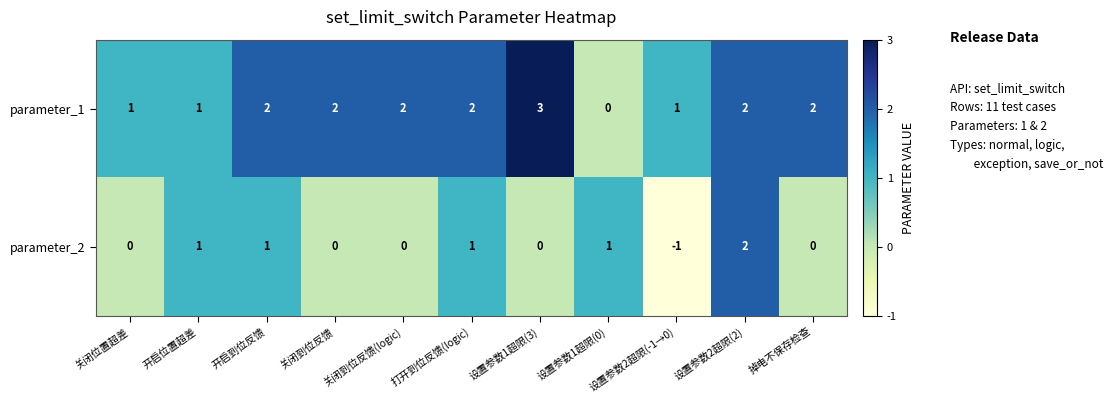

Count the number of data series in this chart.

2